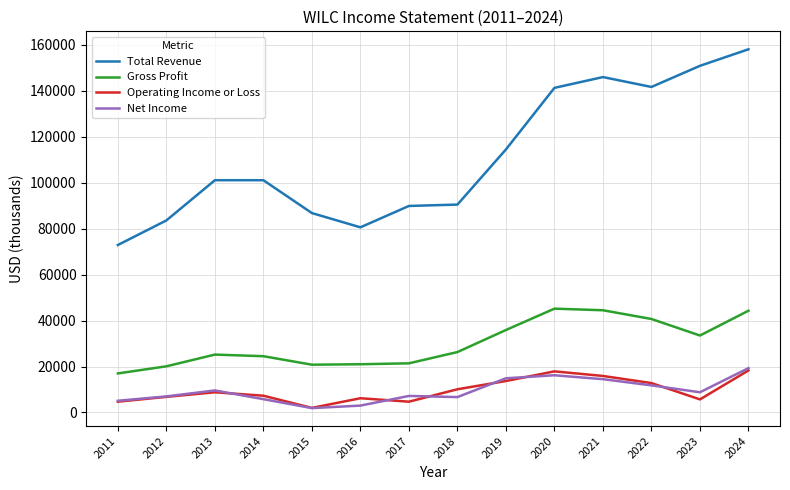

The value of Total Revenue at 2020 is 200153. True or false?

False